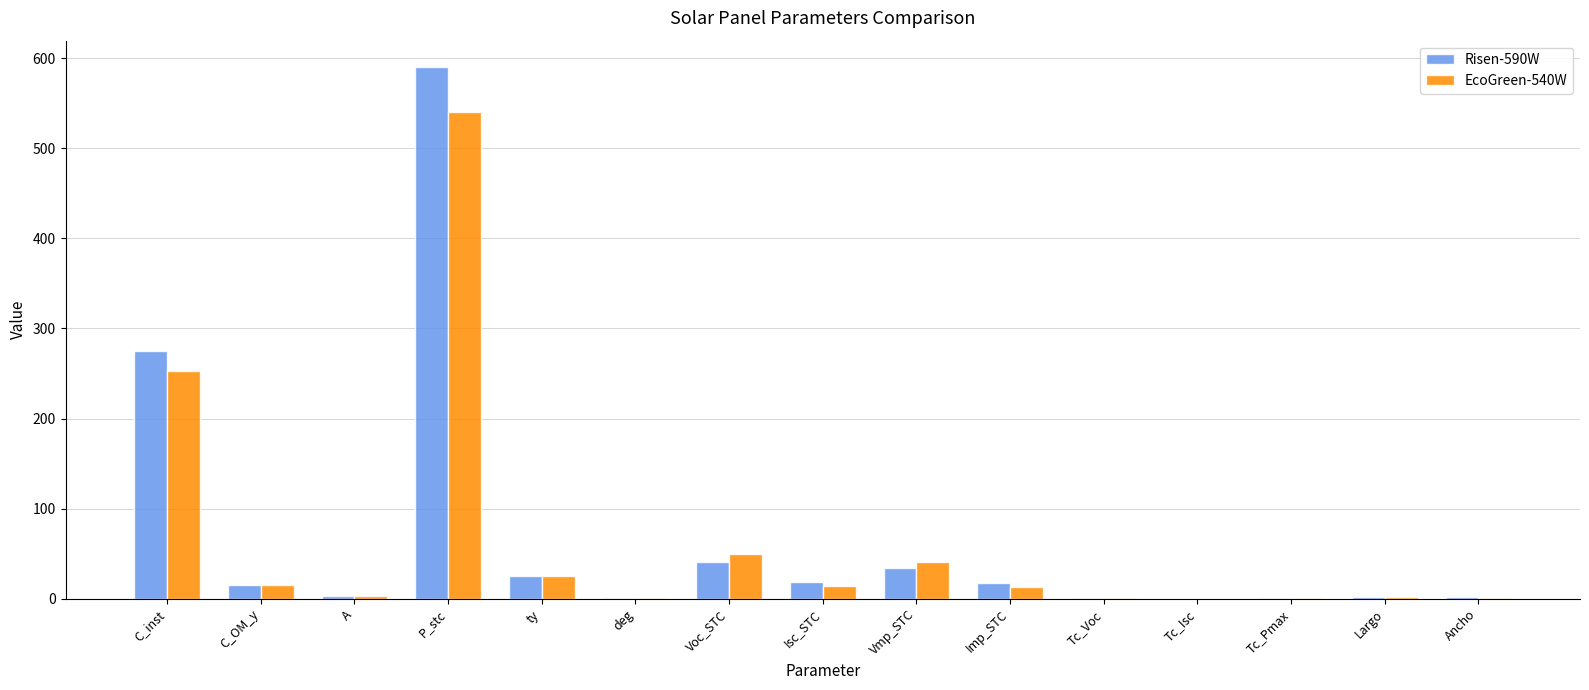

Which series has the largest range (max minus min)?

Risen-590W